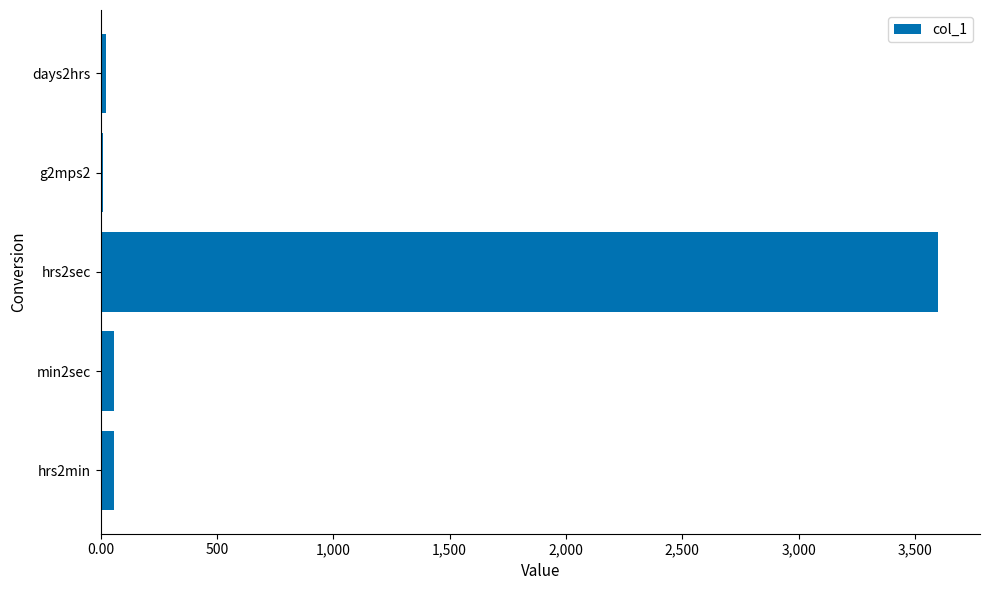

What is the sum of all values?

3753.8